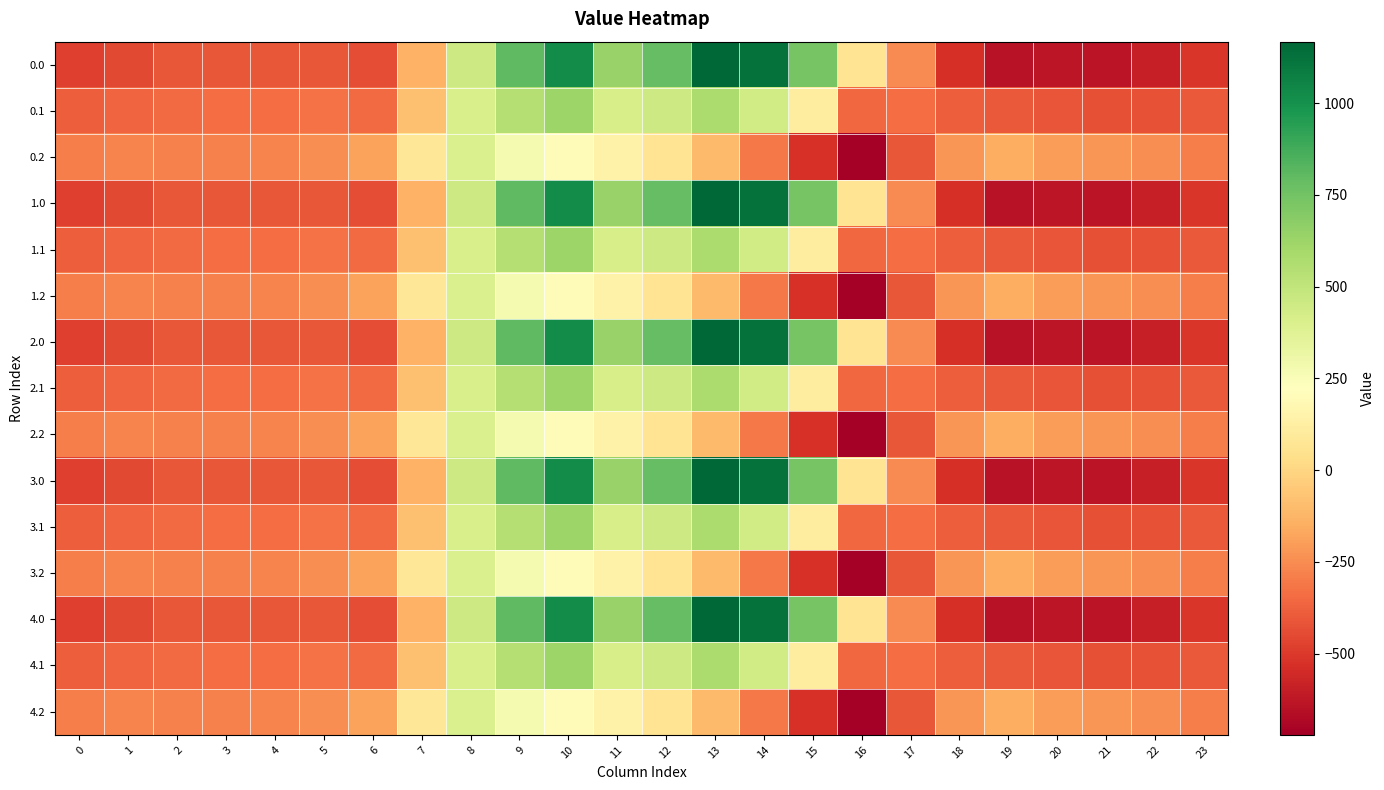

Reading right to left, transcribe all the data shown in this chart.

0.0: 23=-511.3	22=-592.3	21=-638.4	20=-629.9	19=-644.5	18=-529.6	17=-250.3	16=67.6	15=739.0	14=1128.3	13=1167.2	12=784.4	11=640.9	10=1023.2	9=804.0	8=454.2	7=-136.4	6=-435.0	5=-410.8	4=-404.9	3=-404.4	2=-410.3	1=-449.5	0=-482.0
0.1: 23=-399.4	22=-419.9	21=-432.4	20=-414.5	19=-399.7	18=-388.5	17=-340.1	16=-353.7	15=111.1	14=438.6	13=574.0	12=456.1	11=415.4	10=628.1	9=542.1	8=412.6	7=-81.6	6=-345.2	5=-329.5	4=-339.6	3=-342.7	2=-347.9	1=-361.1	0=-384.6
0.2: 23=-287.5	22=-247.4	21=-226.4	20=-199.2	19=-151.1	18=-223.1	17=-409.5	16=-721.2	15=-522.2	14=-301.9	13=-104.4	12=65.2	11=149.1	10=202.5	9=271.1	8=407.2	7=77.9	6=-187.1	5=-248.1	4=-274.4	3=-281.0	2=-285.5	1=-272.7	0=-287.1
1.0: 23=-511.3	22=-592.3	21=-638.4	20=-629.9	19=-644.5	18=-529.6	17=-250.3	16=67.6	15=739.0	14=1128.3	13=1167.2	12=784.4	11=640.9	10=1023.2	9=804.0	8=454.2	7=-136.4	6=-435.0	5=-410.8	4=-404.9	3=-404.4	2=-410.3	1=-449.5	0=-482.0
1.1: 23=-399.4	22=-419.9	21=-432.4	20=-414.5	19=-399.7	18=-388.5	17=-340.1	16=-353.7	15=111.1	14=438.6	13=574.0	12=456.1	11=415.4	10=628.1	9=542.1	8=412.6	7=-81.6	6=-345.2	5=-329.5	4=-339.6	3=-342.7	2=-347.9	1=-361.1	0=-384.6
1.2: 23=-287.5	22=-247.4	21=-226.4	20=-199.2	19=-151.1	18=-223.1	17=-409.5	16=-721.2	15=-522.2	14=-301.9	13=-104.4	12=65.2	11=149.1	10=202.5	9=271.1	8=407.2	7=77.9	6=-187.1	5=-248.1	4=-274.4	3=-281.0	2=-285.5	1=-272.7	0=-287.1
2.0: 23=-511.3	22=-592.3	21=-638.4	20=-629.9	19=-644.5	18=-529.6	17=-250.3	16=67.6	15=739.0	14=1128.3	13=1167.2	12=784.4	11=640.9	10=1023.2	9=804.0	8=454.2	7=-136.4	6=-435.0	5=-410.8	4=-404.9	3=-404.4	2=-410.3	1=-449.5	0=-482.0
2.1: 23=-399.4	22=-419.9	21=-432.4	20=-414.5	19=-399.7	18=-388.5	17=-340.1	16=-353.7	15=111.1	14=438.6	13=574.0	12=456.1	11=415.4	10=628.1	9=542.1	8=412.6	7=-81.6	6=-345.2	5=-329.5	4=-339.6	3=-342.7	2=-347.9	1=-361.1	0=-384.6
2.2: 23=-287.5	22=-247.4	21=-226.4	20=-199.2	19=-151.1	18=-223.1	17=-409.5	16=-721.2	15=-522.2	14=-301.9	13=-104.4	12=65.2	11=149.1	10=202.5	9=271.1	8=407.2	7=77.9	6=-187.1	5=-248.1	4=-274.4	3=-281.0	2=-285.5	1=-272.7	0=-287.1
3.0: 23=-511.3	22=-592.3	21=-638.4	20=-629.9	19=-644.5	18=-529.6	17=-250.3	16=67.6	15=739.0	14=1128.3	13=1167.2	12=784.4	11=640.9	10=1023.2	9=804.0	8=454.2	7=-136.4	6=-435.0	5=-410.8	4=-404.9	3=-404.4	2=-410.3	1=-449.5	0=-482.0
3.1: 23=-399.4	22=-419.9	21=-432.4	20=-414.5	19=-399.7	18=-388.5	17=-340.1	16=-353.7	15=111.1	14=438.6	13=574.0	12=456.1	11=415.4	10=628.1	9=542.1	8=412.6	7=-81.6	6=-345.2	5=-329.5	4=-339.6	3=-342.7	2=-347.9	1=-361.1	0=-384.6
3.2: 23=-287.5	22=-247.4	21=-226.4	20=-199.2	19=-151.1	18=-223.1	17=-409.5	16=-721.2	15=-522.2	14=-301.9	13=-104.4	12=65.2	11=149.1	10=202.5	9=271.1	8=407.2	7=77.9	6=-187.1	5=-248.1	4=-274.4	3=-281.0	2=-285.5	1=-272.7	0=-287.1
4.0: 23=-511.3	22=-592.3	21=-638.4	20=-629.9	19=-644.5	18=-529.6	17=-250.3	16=67.6	15=739.0	14=1128.3	13=1167.2	12=784.4	11=640.9	10=1023.2	9=804.0	8=454.2	7=-136.4	6=-435.0	5=-410.8	4=-404.9	3=-404.4	2=-410.3	1=-449.5	0=-482.0
4.1: 23=-399.4	22=-419.9	21=-432.4	20=-414.5	19=-399.7	18=-388.5	17=-340.1	16=-353.7	15=111.1	14=438.6	13=574.0	12=456.1	11=415.4	10=628.1	9=542.1	8=412.6	7=-81.6	6=-345.2	5=-329.5	4=-339.6	3=-342.7	2=-347.9	1=-361.1	0=-384.6
4.2: 23=-287.5	22=-247.4	21=-226.4	20=-199.2	19=-151.1	18=-223.1	17=-409.5	16=-721.2	15=-522.2	14=-301.9	13=-104.4	12=65.2	11=149.1	10=202.5	9=271.1	8=407.2	7=77.9	6=-187.1	5=-248.1	4=-274.4	3=-281.0	2=-285.5	1=-272.7	0=-287.1